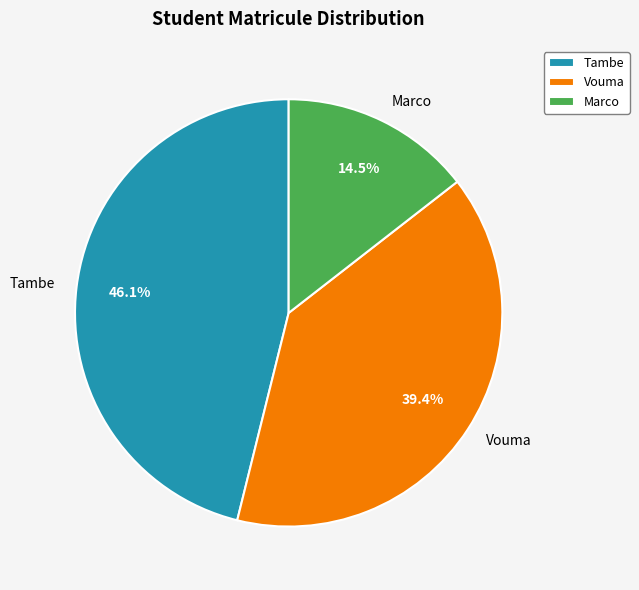

To the nearest percent, what is the difference between the Marco and Vouma slice percentages?

25%